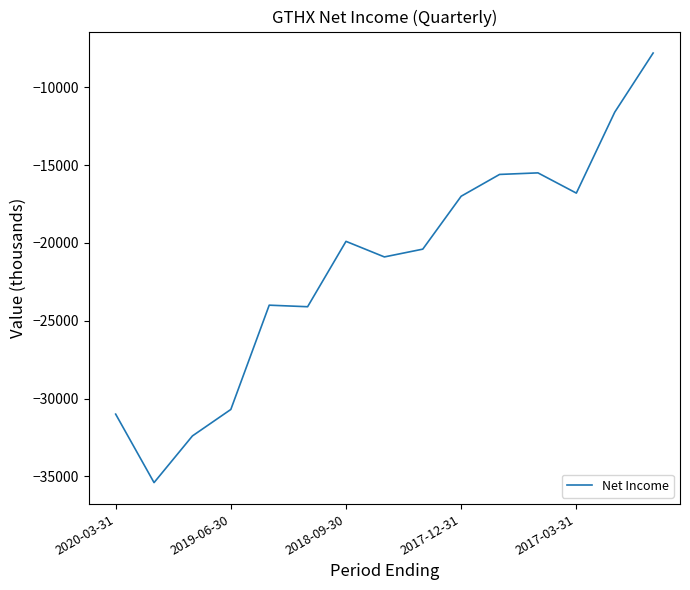

What is the maximum value shown in the chart?

-7800